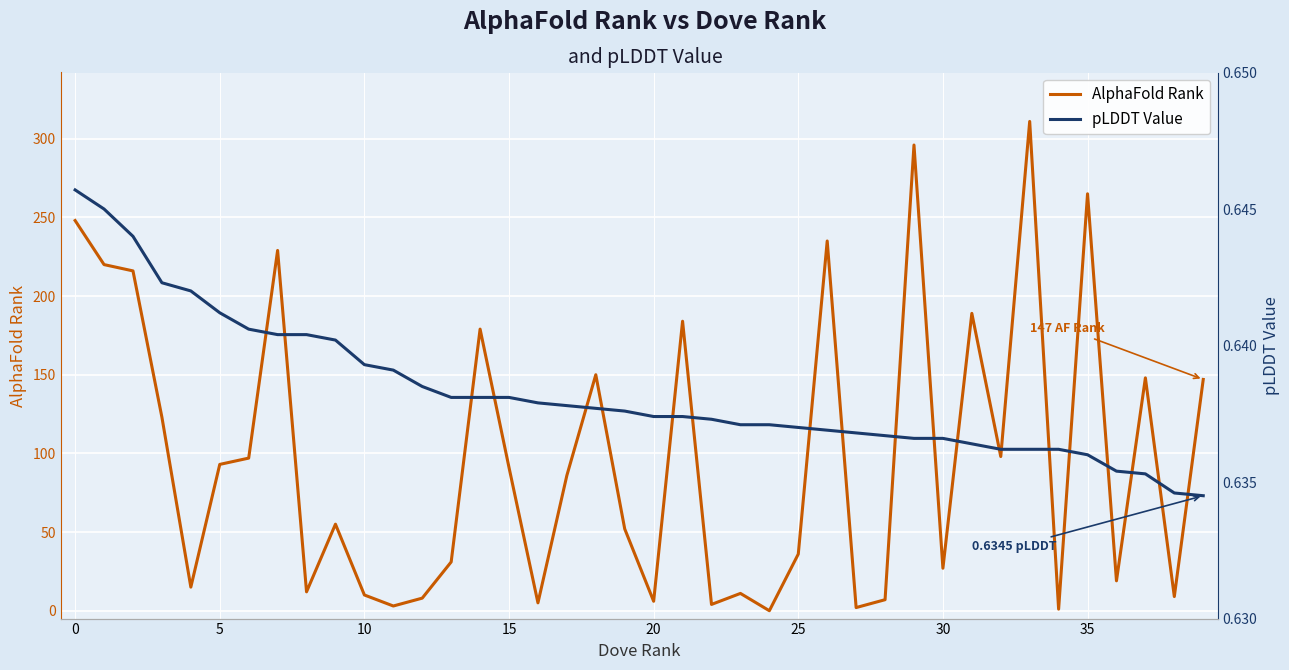

What is the label of the 27th point from the right?

13